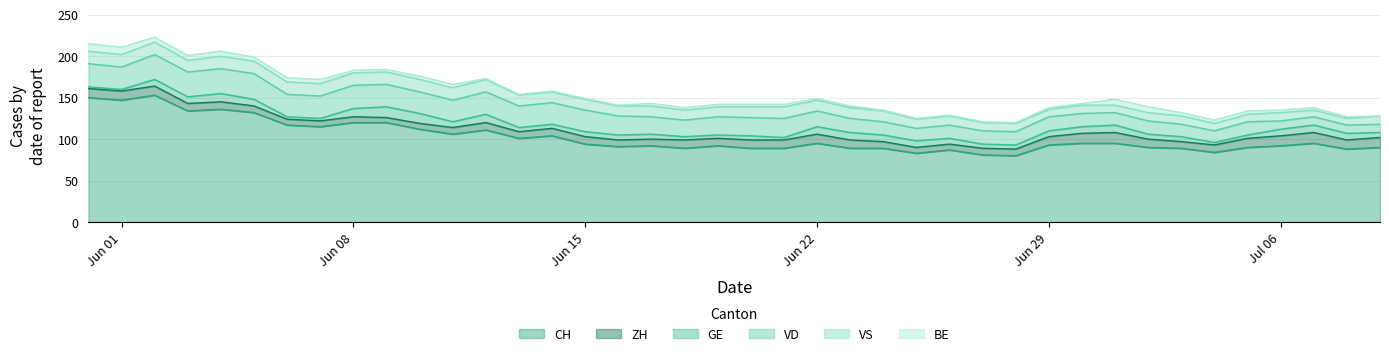

What is the highest value of the CH series?

153